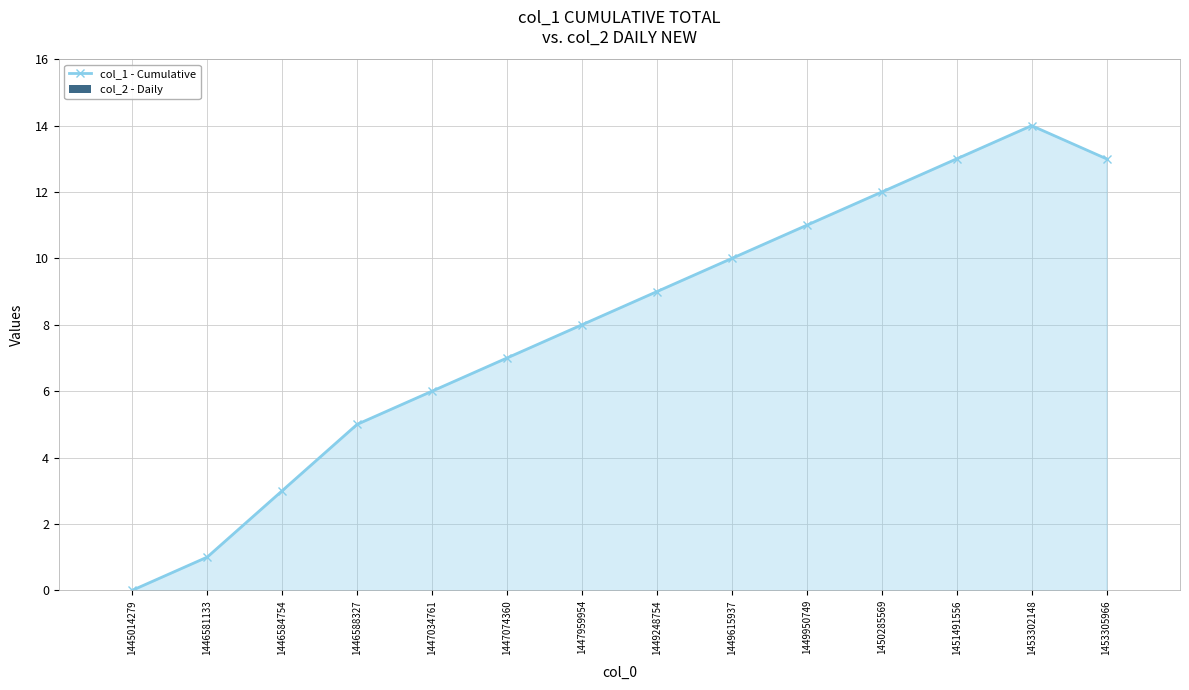

Reading left to right, what are all the values shown in this chart?

1445014279=0	1446581133=1	1446584754=3	1446588327=5	1447034761=6	1447074360=7	1447959954=8	1449248754=9	1449615937=10	1449950749=11	1450285569=12	1451491556=13	1453302148=14	1453305966=13